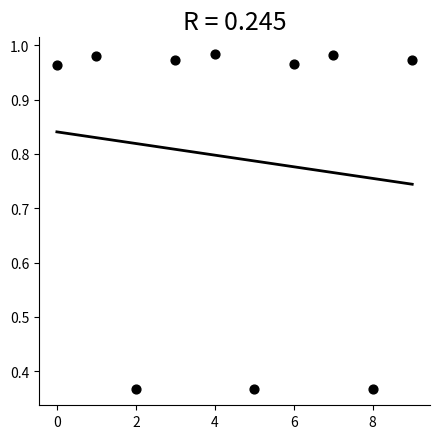

What is the range of Y values (max minus min)?

0.6